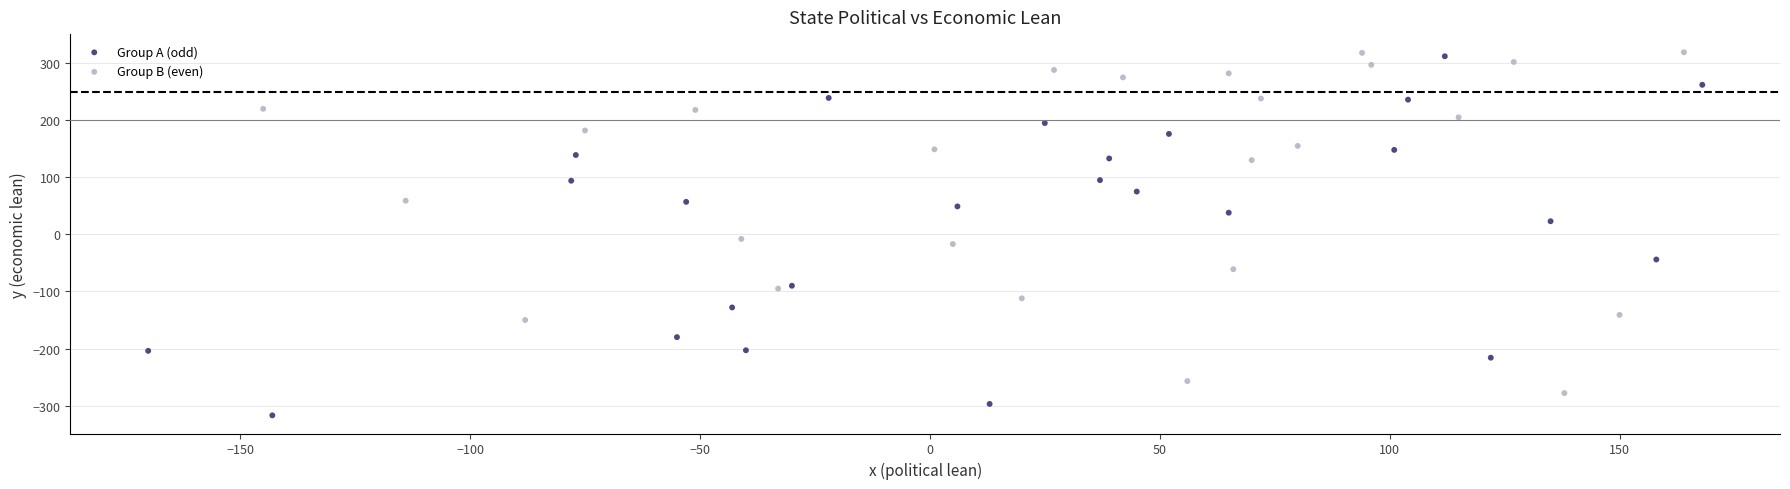

Which series has the widest spread of Y values?

Group A (odd)